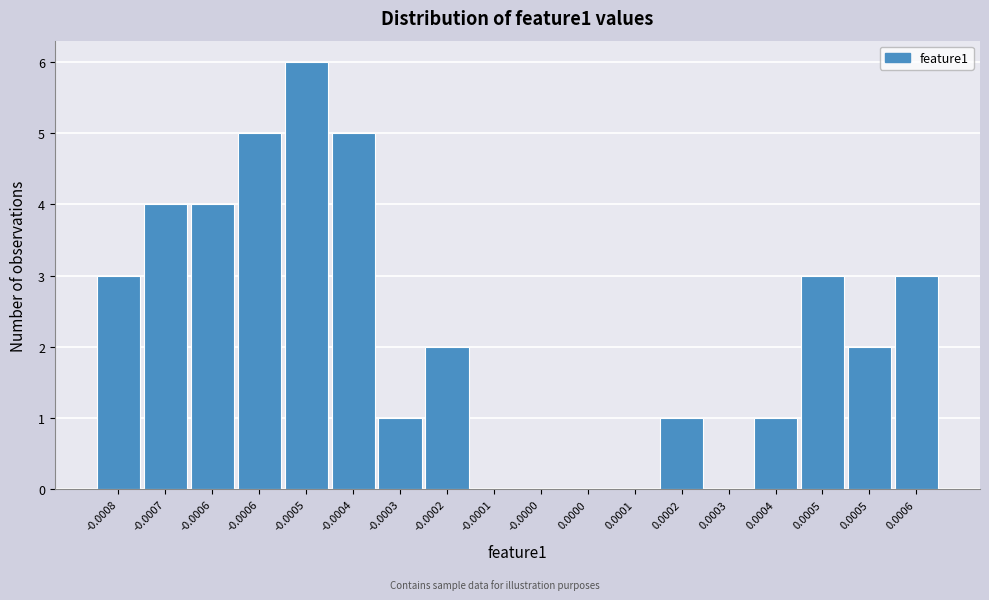

Count the number of data series in this chart.

1